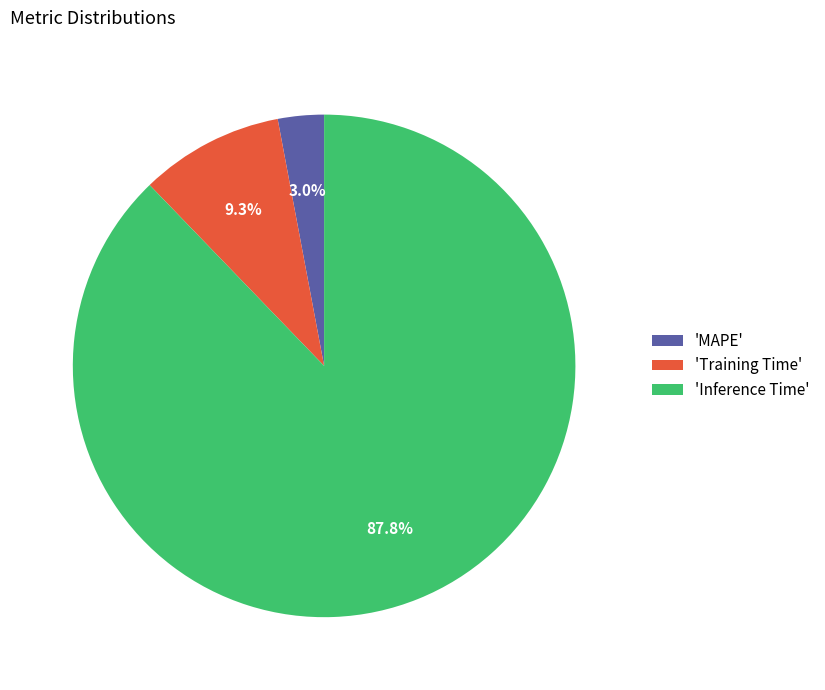

Do 'MAPE' and 'Training Time' together represent more than half of the pie?

No